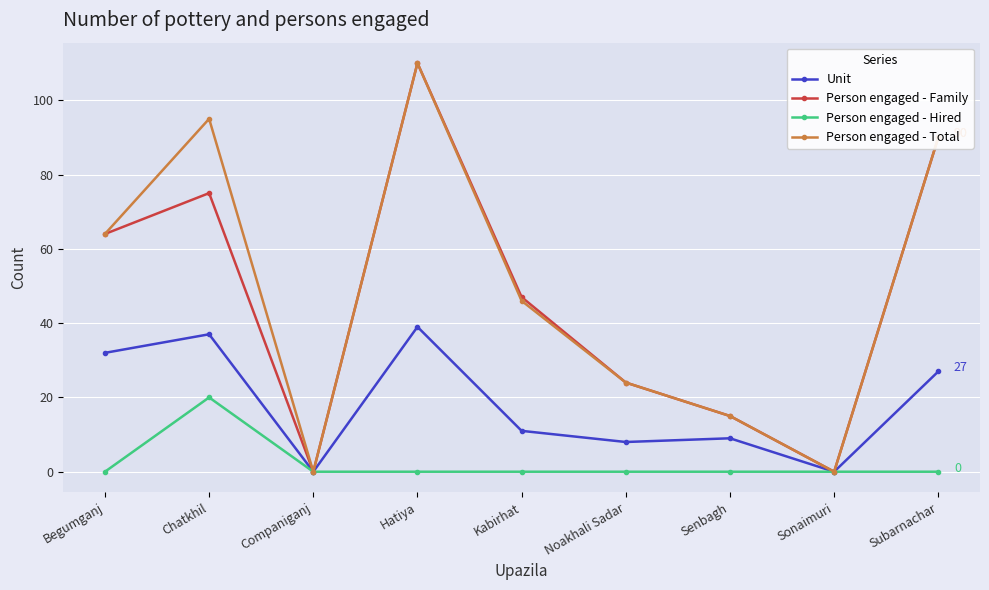

At how many categories does at least one series exceed 81?

3